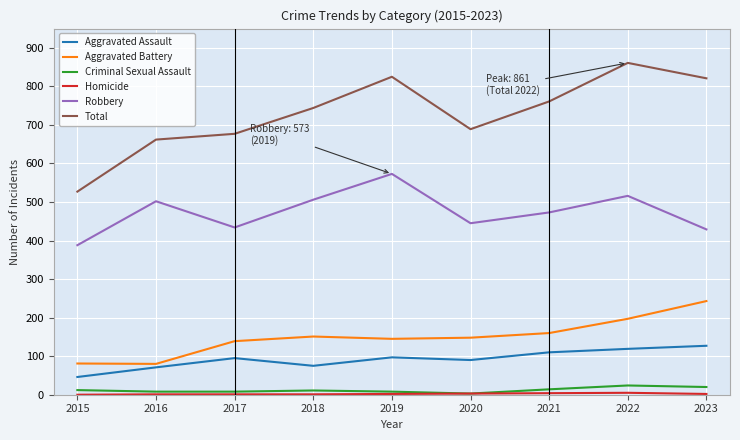

The Aggravated Battery series shows 42 at 2015. True or false?

False